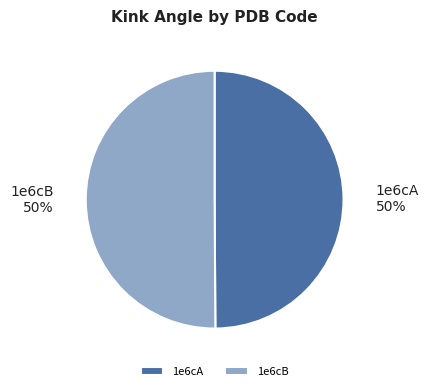

How many segments does this pie chart have?

2